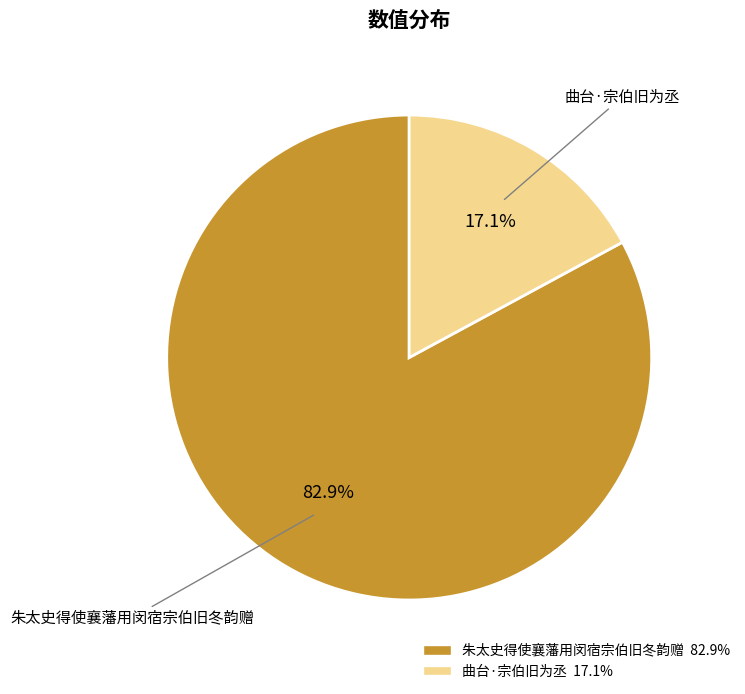

The 曲台·宗伯旧为丞 slice represents 24% of the pie. True or false?

False